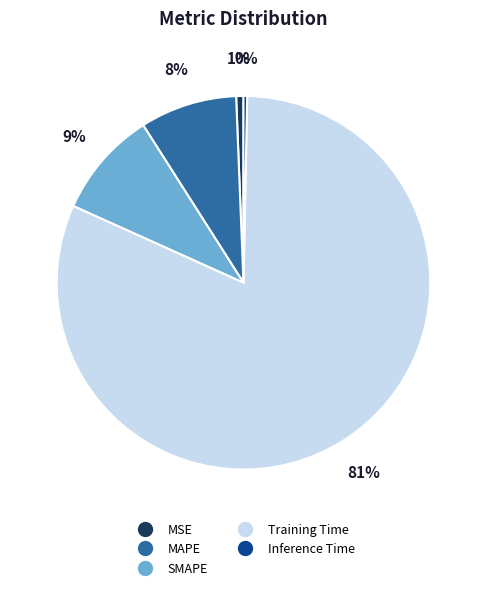

To the nearest percent, what is the combined percentage of Training Time and MAPE?

90%